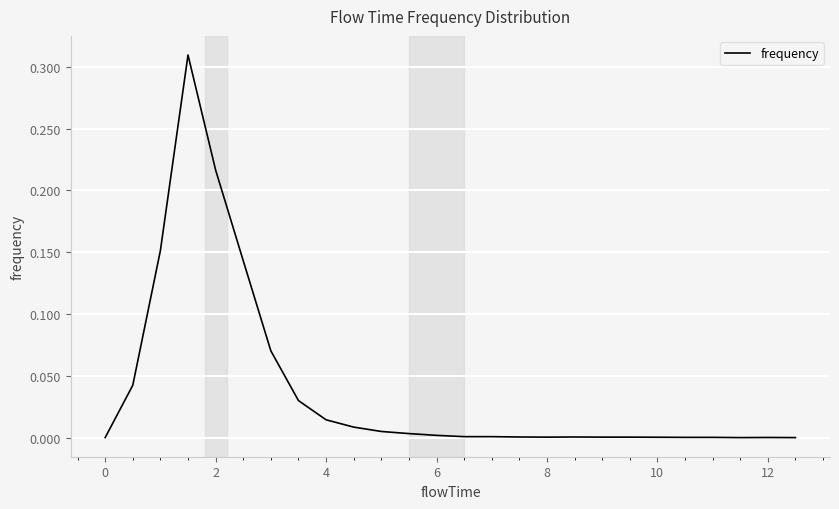

Reading right to left, list all the values displayed in this chart.

0.0	0.0	0.0	0.0	0.0	0.0	0.0	0.0	0.0	0.0	0.0	0.0	0.0	0.0	0.0	0.0	0.0	0.0	0.0	0.1	0.1	0.2	0.3	0.2	0.0	0.0